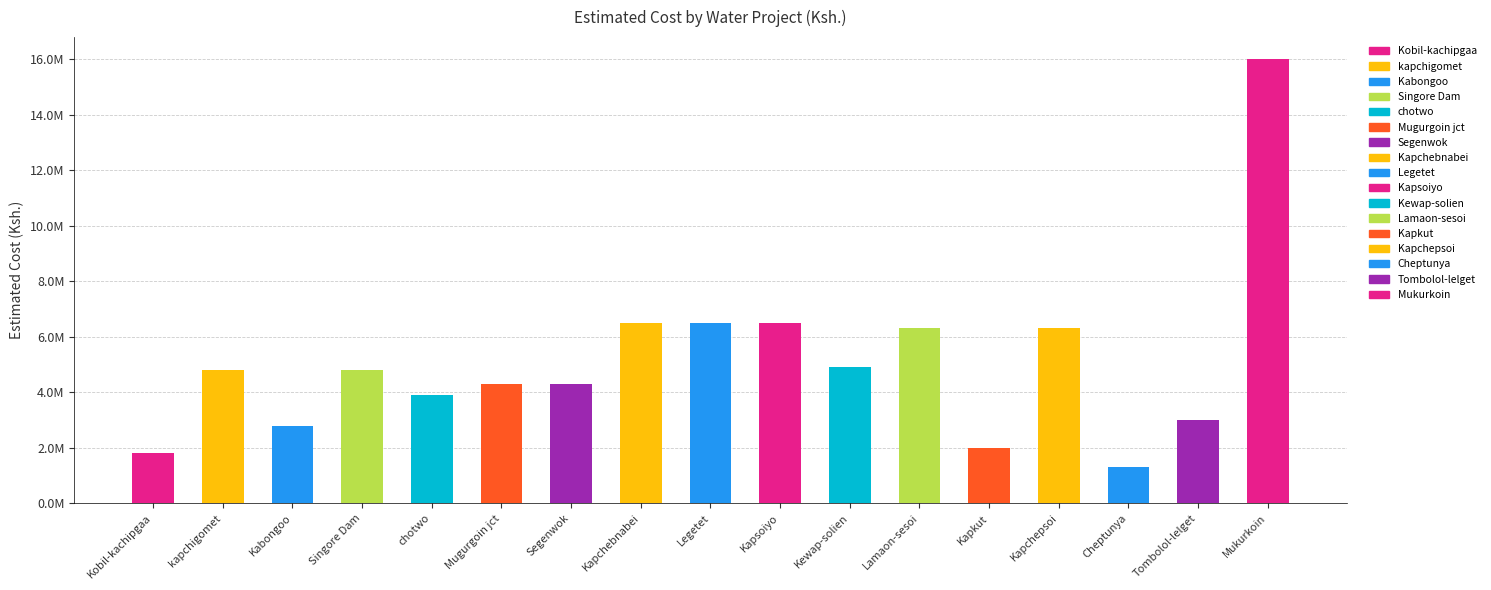

Rank the categories by value from highest to lowest.

Mukurkoin, Kapchebnabei, Legetet, Kapsoiyo, Lamaon-sesoi, Kapchepsoi, Kewap-solien, kapchigomet, Singore Dam, Mugurgoin jct, Segenwok, chotwo, Tombolol-lelget, Kabongoo, Kapkut, Kobil-kachipgaa, Cheptunya